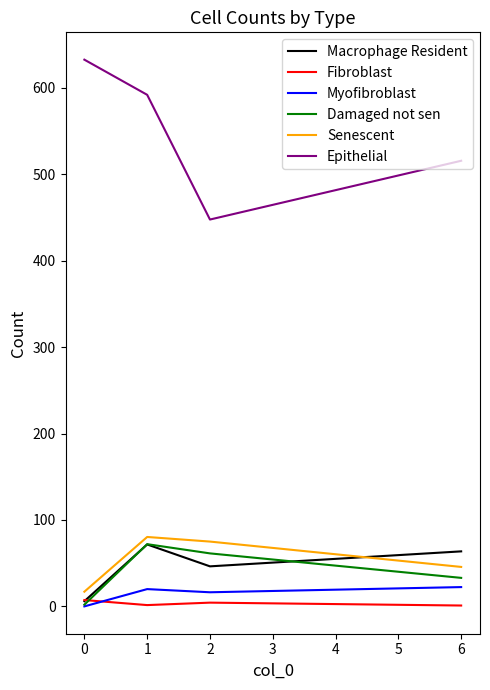

What are all the series names shown in the legend?

Macrophage Resident, Fibroblast, Myofibroblast, Damaged not sen, Senescent, Epithelial